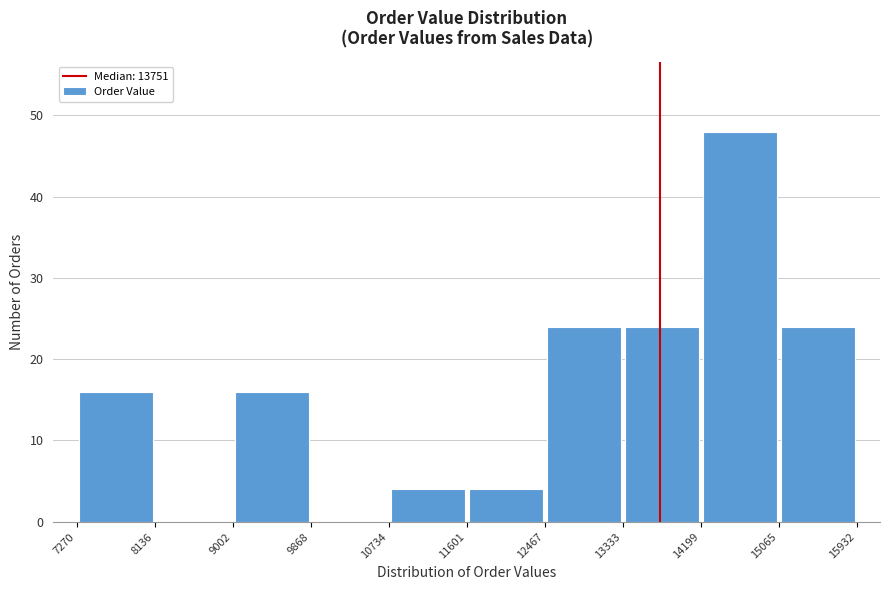

How tall is the bar that spans 14199 to 15065 on the x-axis? The values are not printed on the chart, so give them approximately, as read against the axis.

48